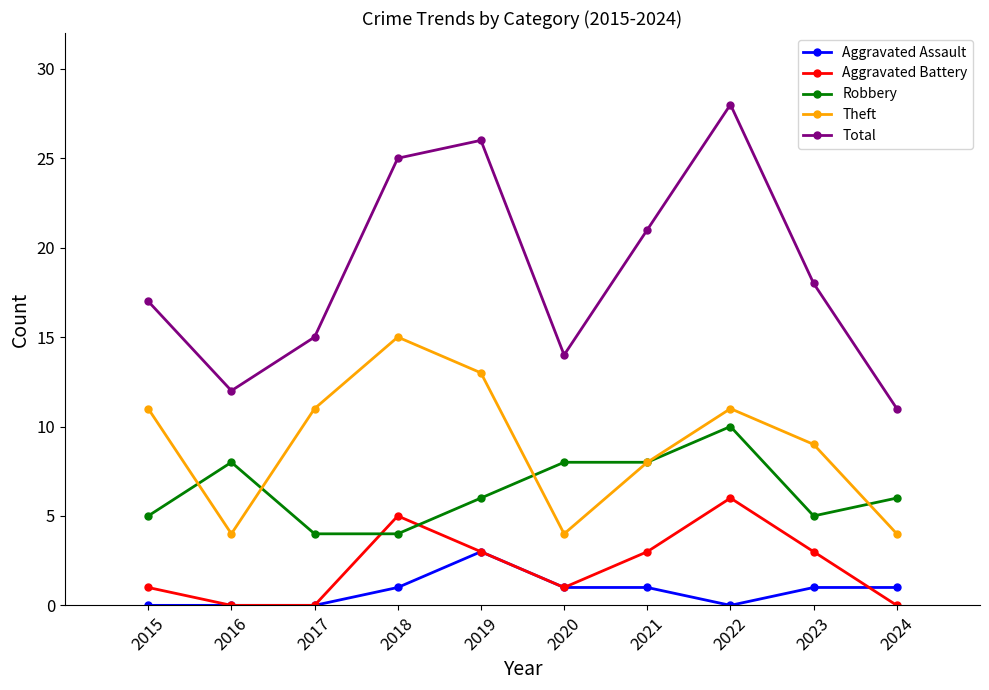

Between 2018 and 2024, which series saw the biggest shift?

Total